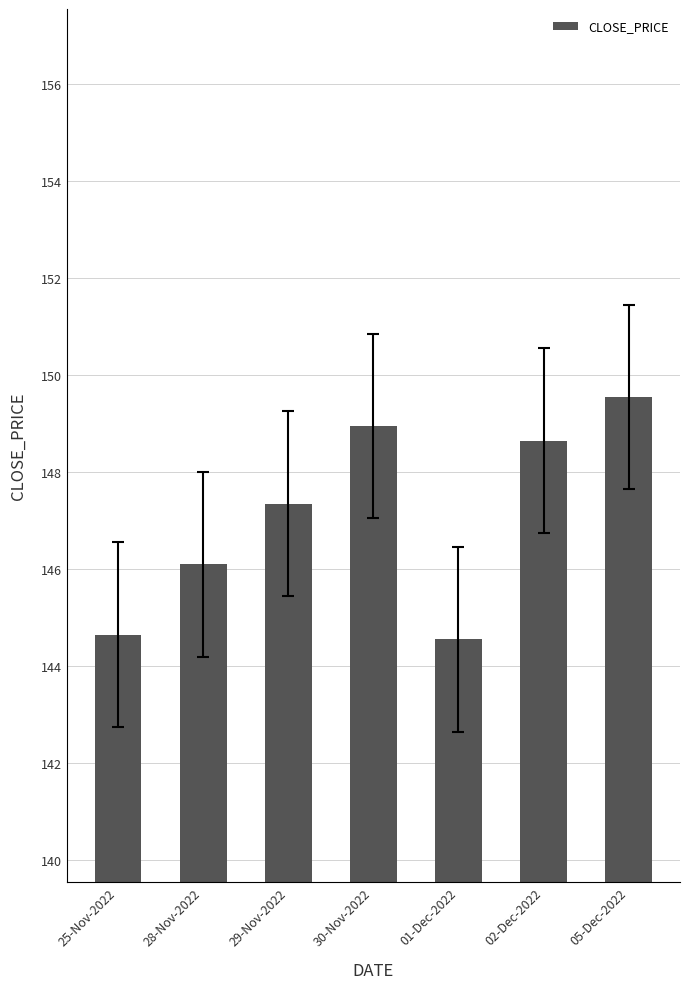

Approximately how many times larger is the value at 25-Nov-2022 compared to 30-Nov-2022?

1.0